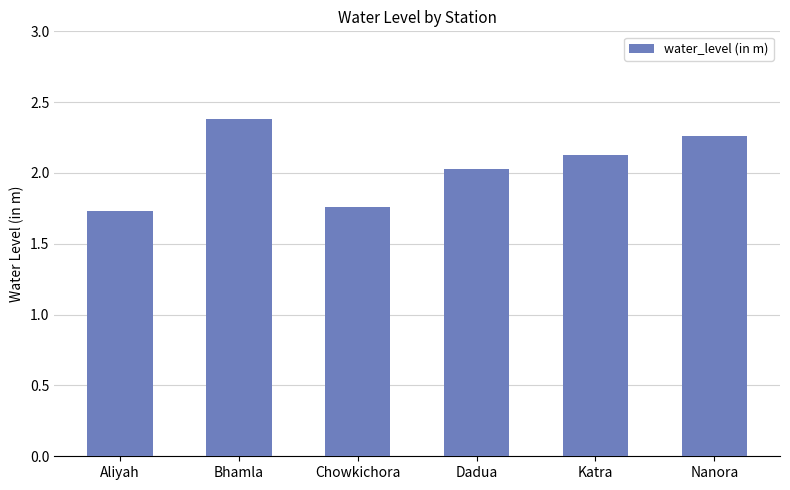

What is the average value?

2.0